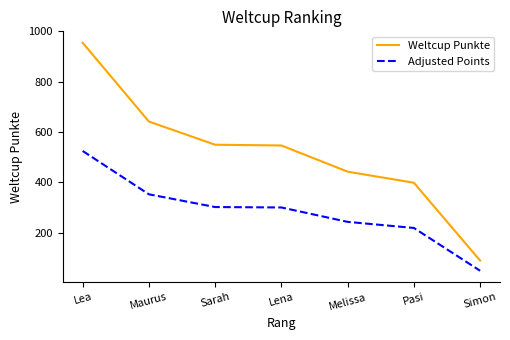

At how many categories does at least one series exceed 805?

1